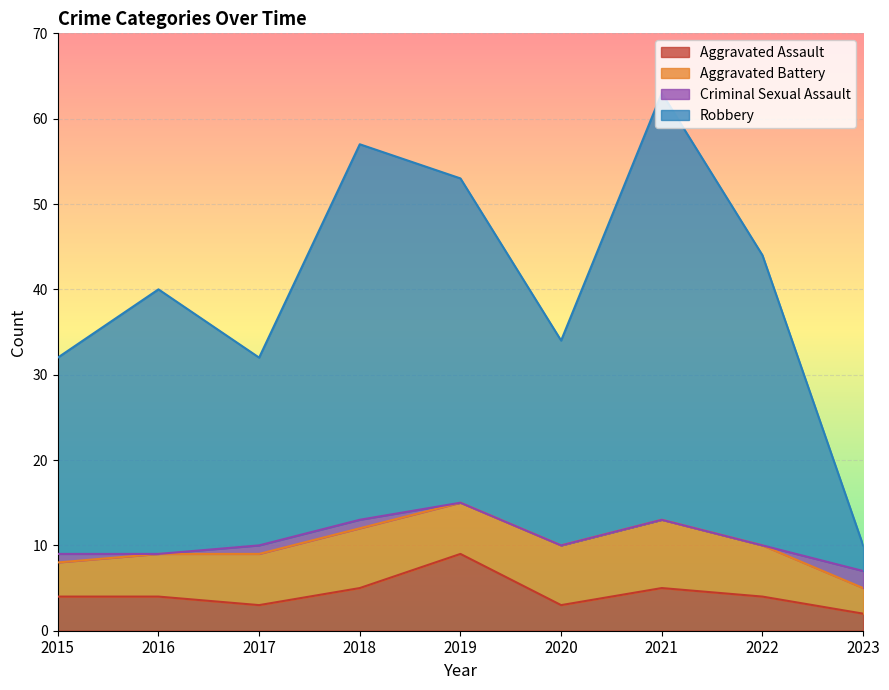

What is the highest value of the Aggravated Assault series?

9